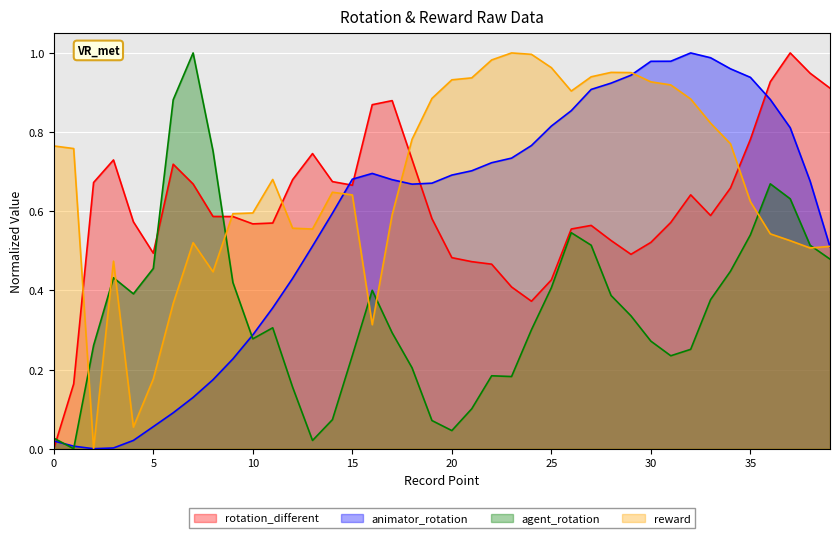

What is the difference between the maximum and minimum values in the reward series?

1.0